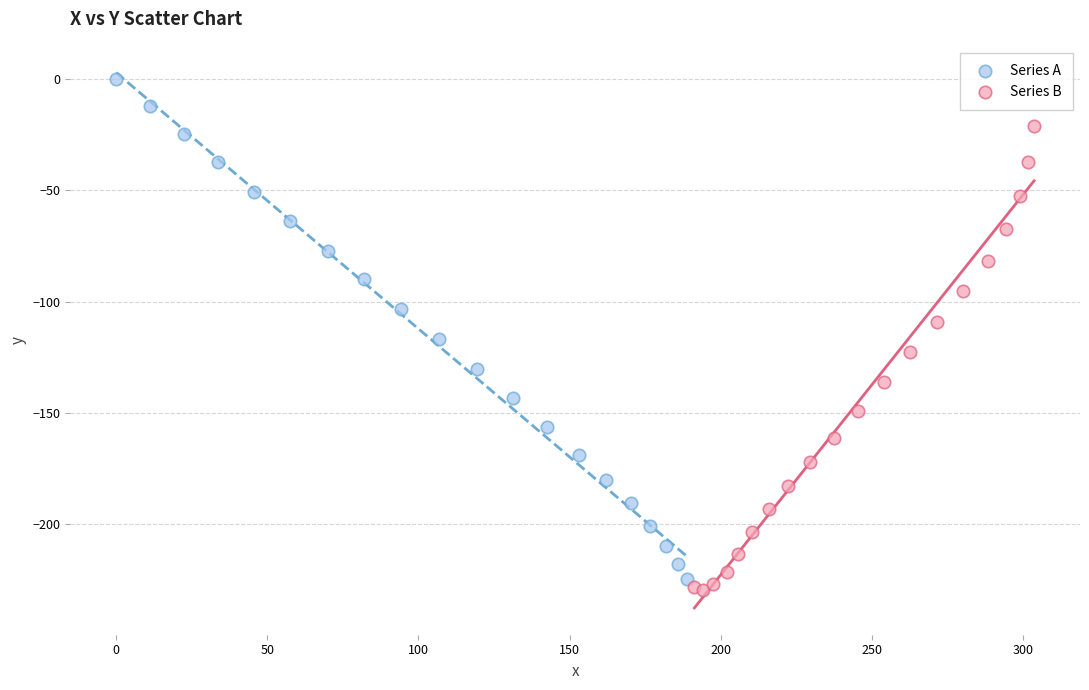

Which series contains the highest Y value?

Series A